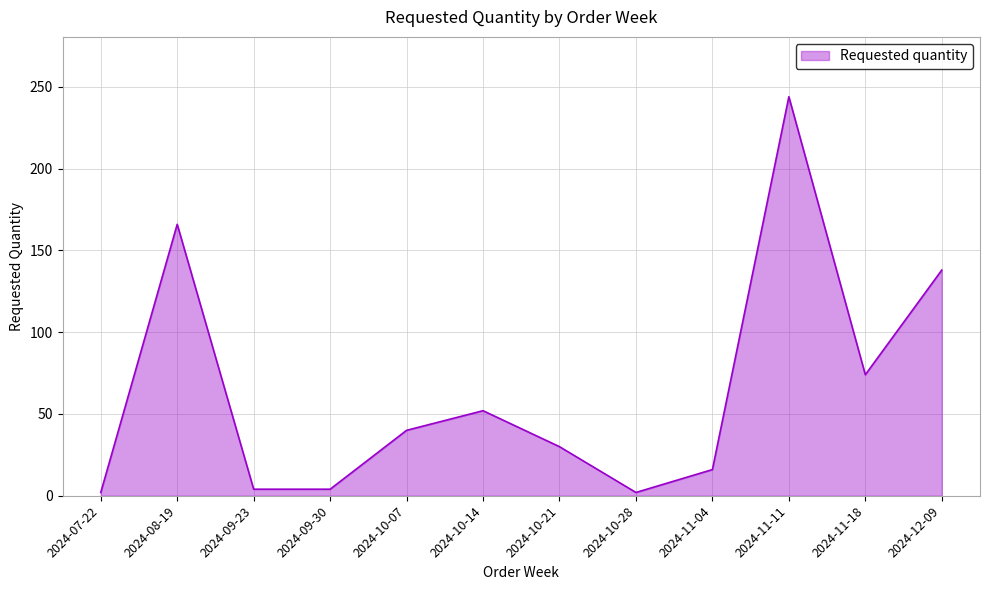

At which category does the chart reach its peak across all series?

2024-11-11